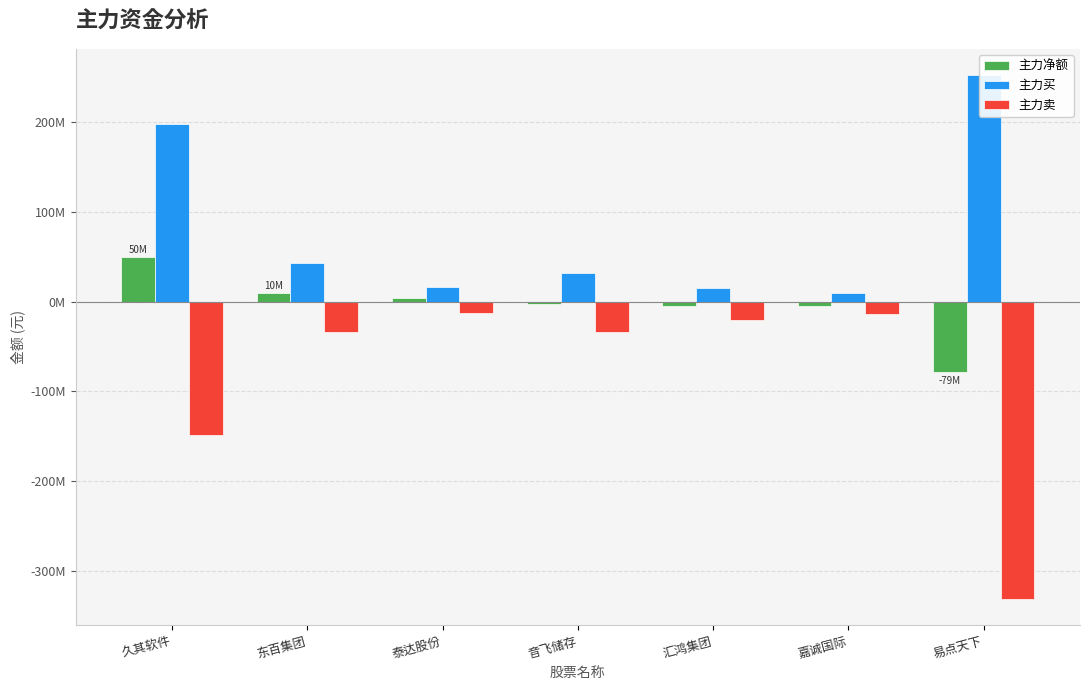

Are the bars horizontal?

No